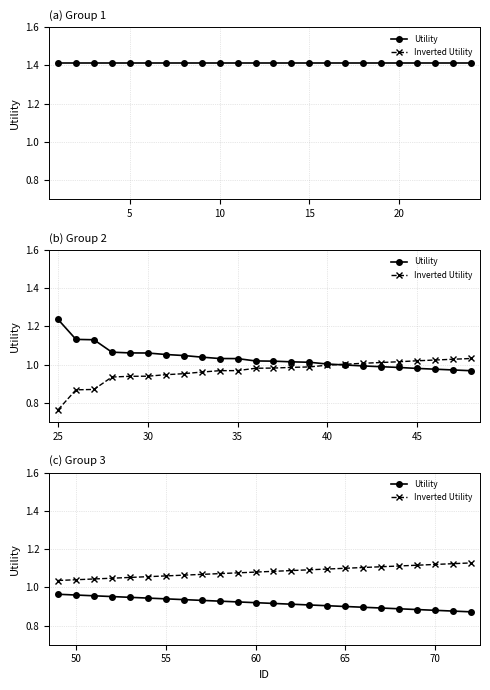

True or false: Inverted Utility has a value of 1.5 at 10.

False